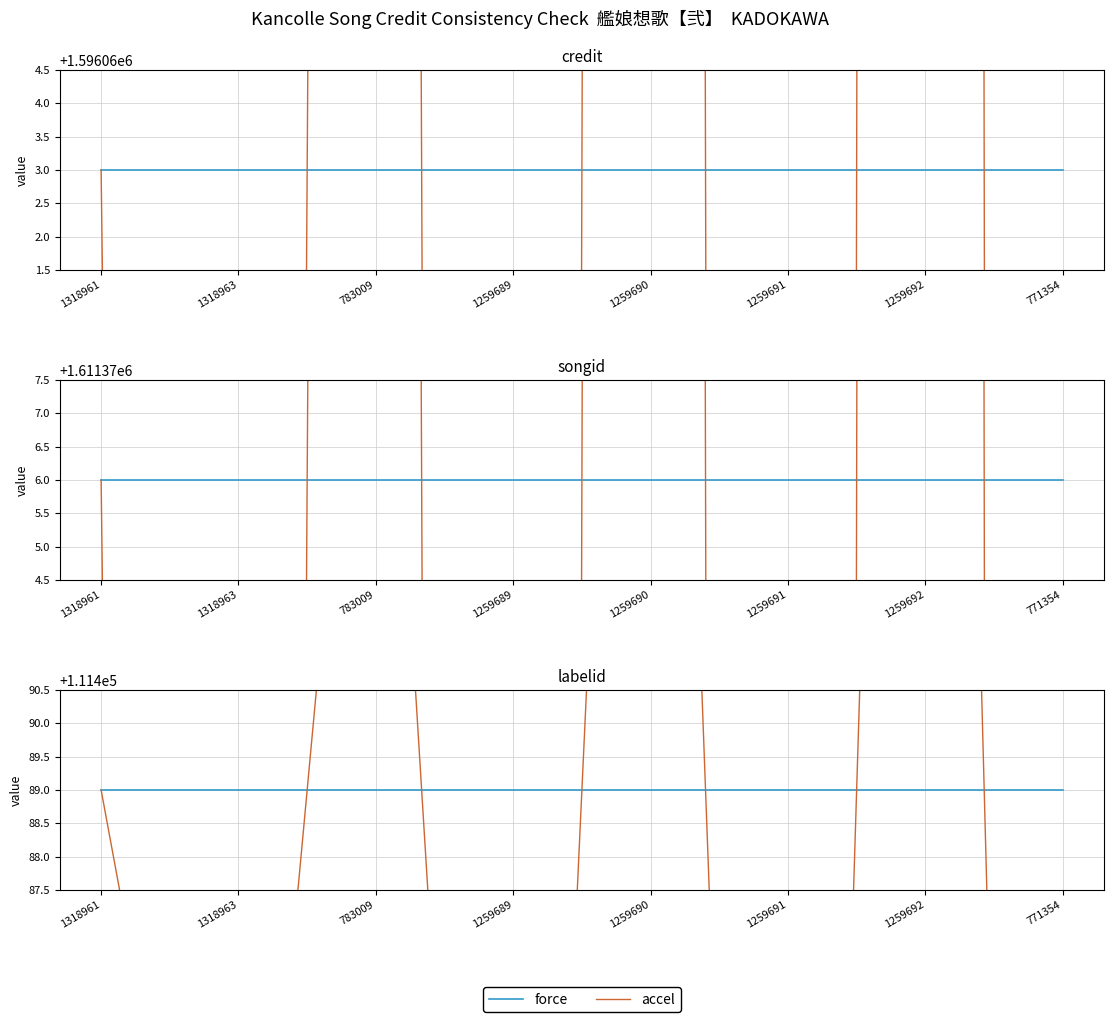

What position from the right is 1259691?

3